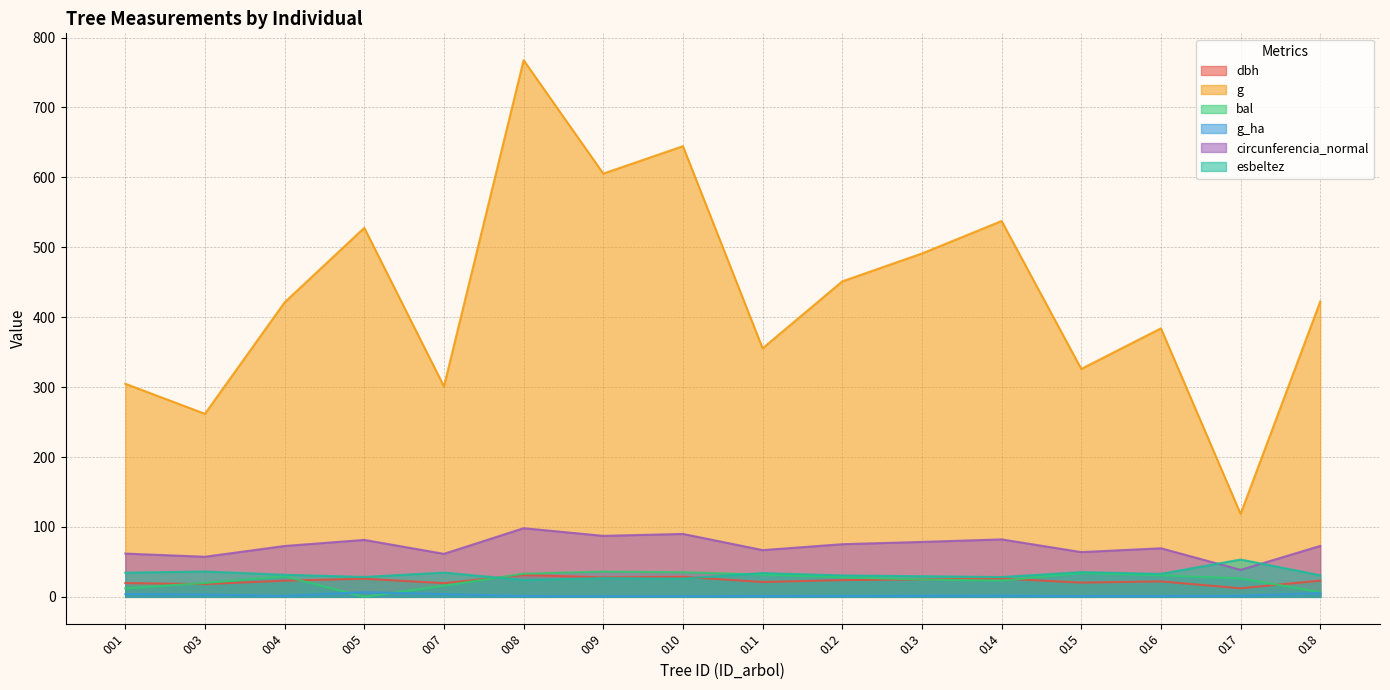

At which category is the sum across all series the highest?

008